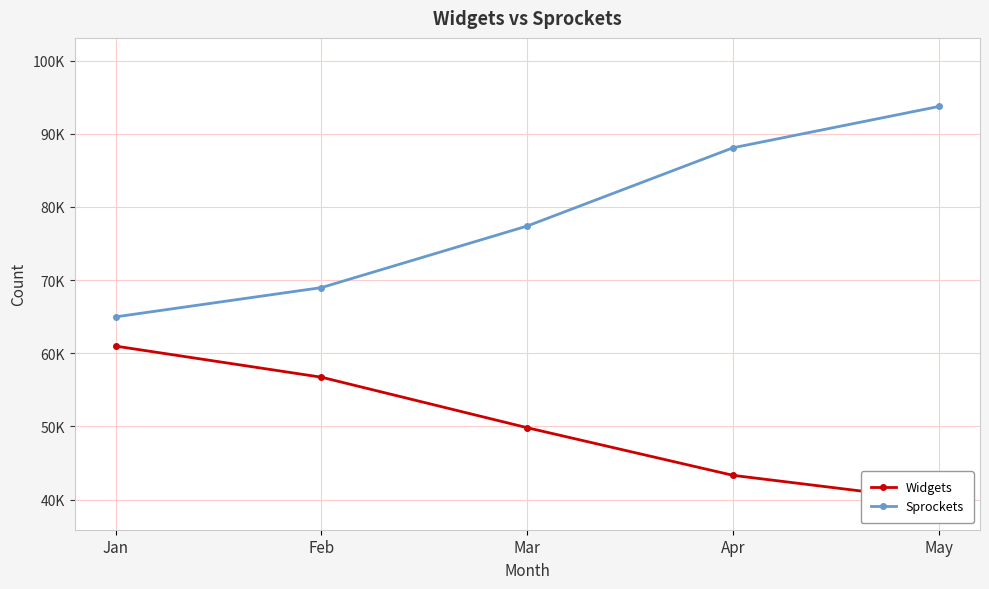

What value does the Widgets series have at Apr, to the nearest 10?

43320